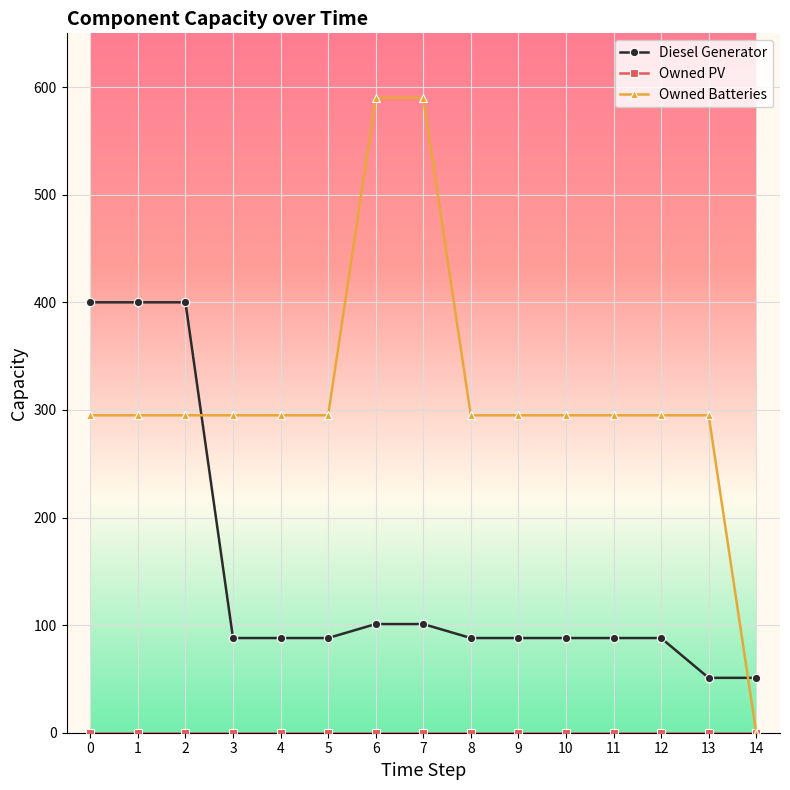

How many lines are shown in the chart?

3